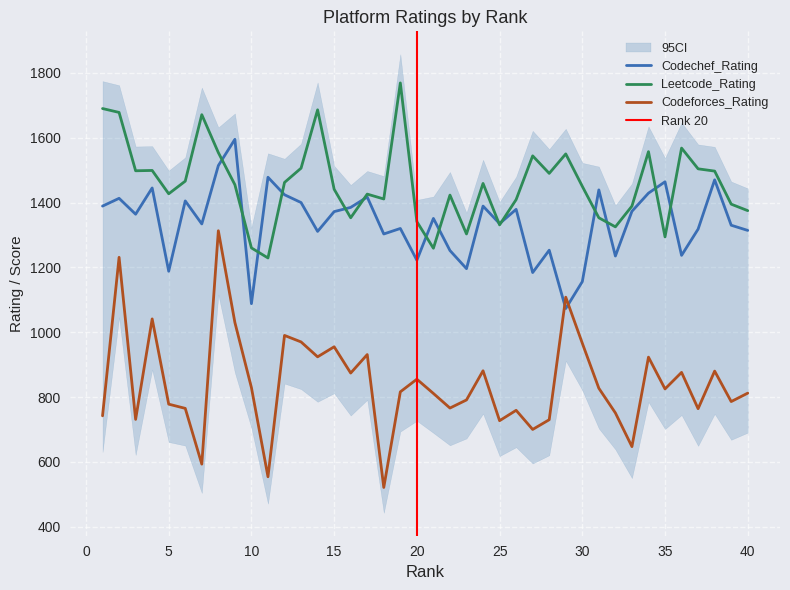

How many lines are shown in the chart?

3